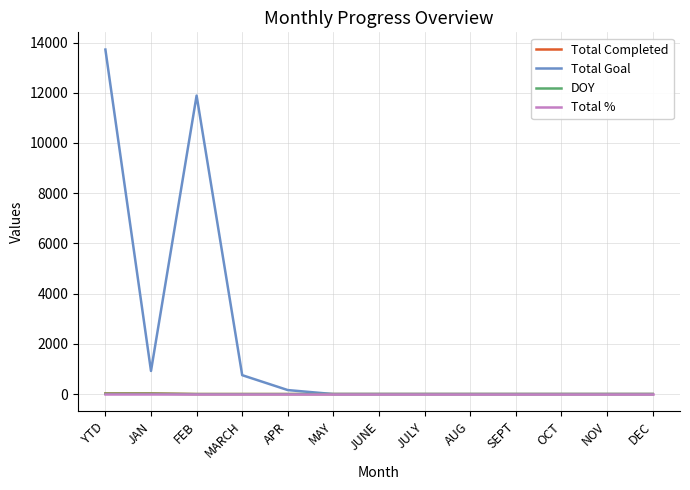

Is it true that Total Goal equals -7797 at MAY?

False